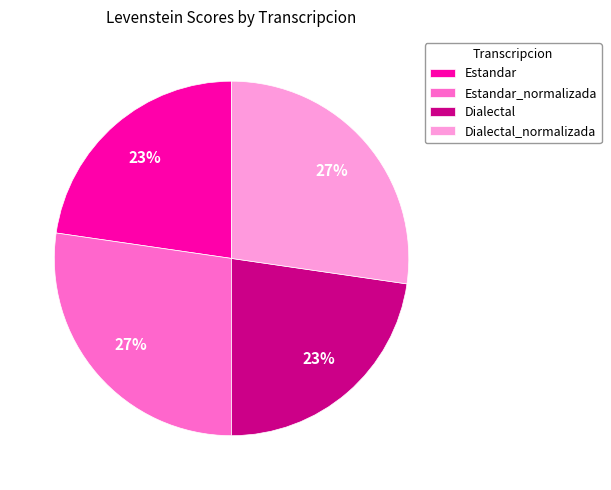

Between Estandar_normalizada and Estandar, which is larger?

Estandar_normalizada